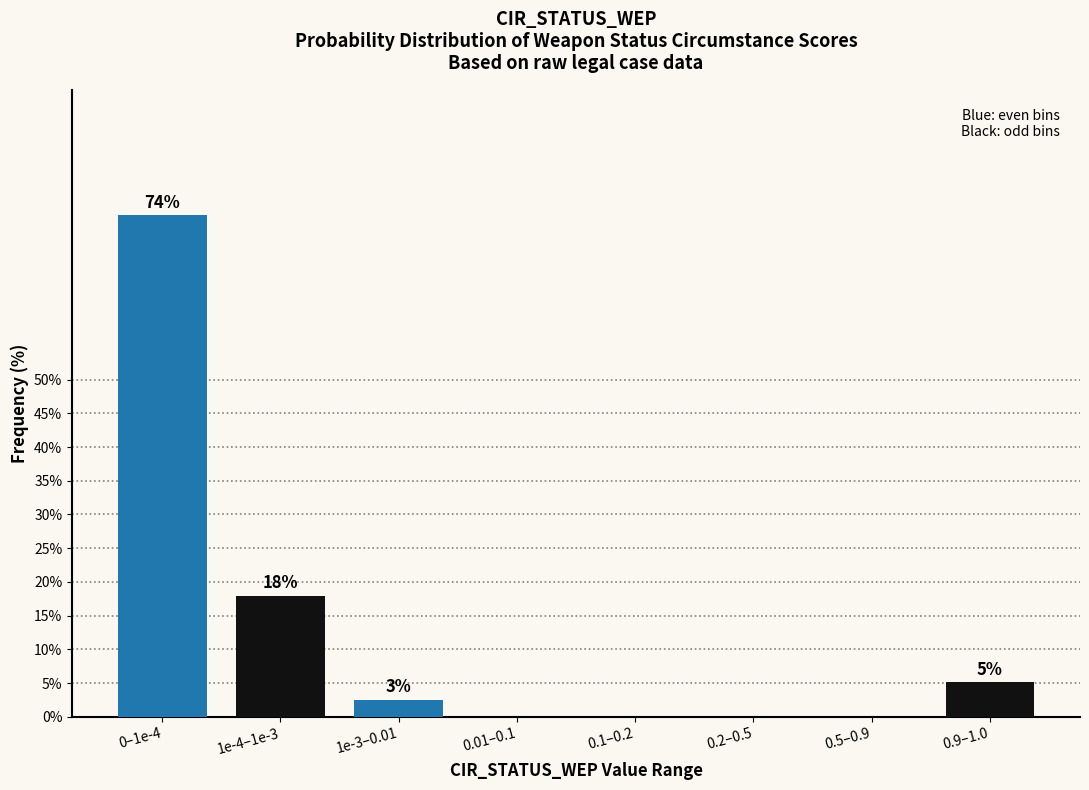

What is the greatest value displayed?

74.4